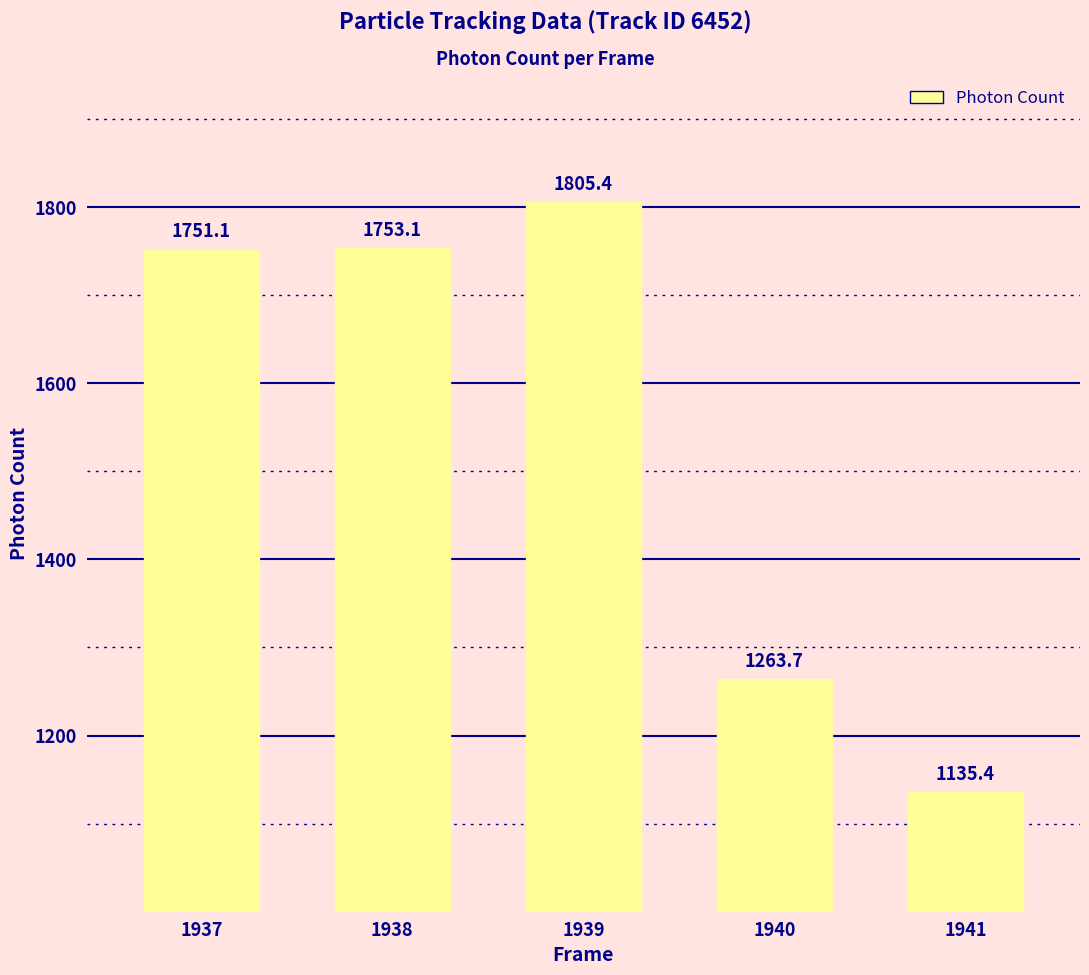

Where is the data nearest to the value 1470?

1940